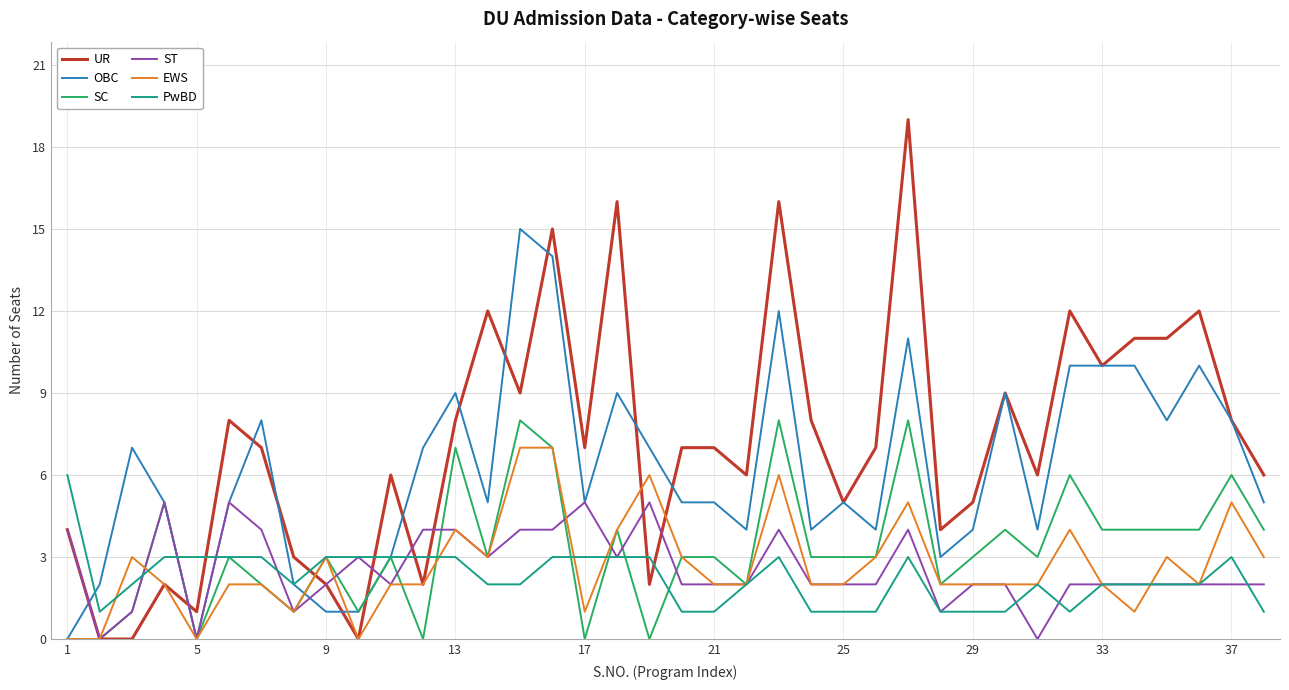

Which series has the widest spread of values?

UR